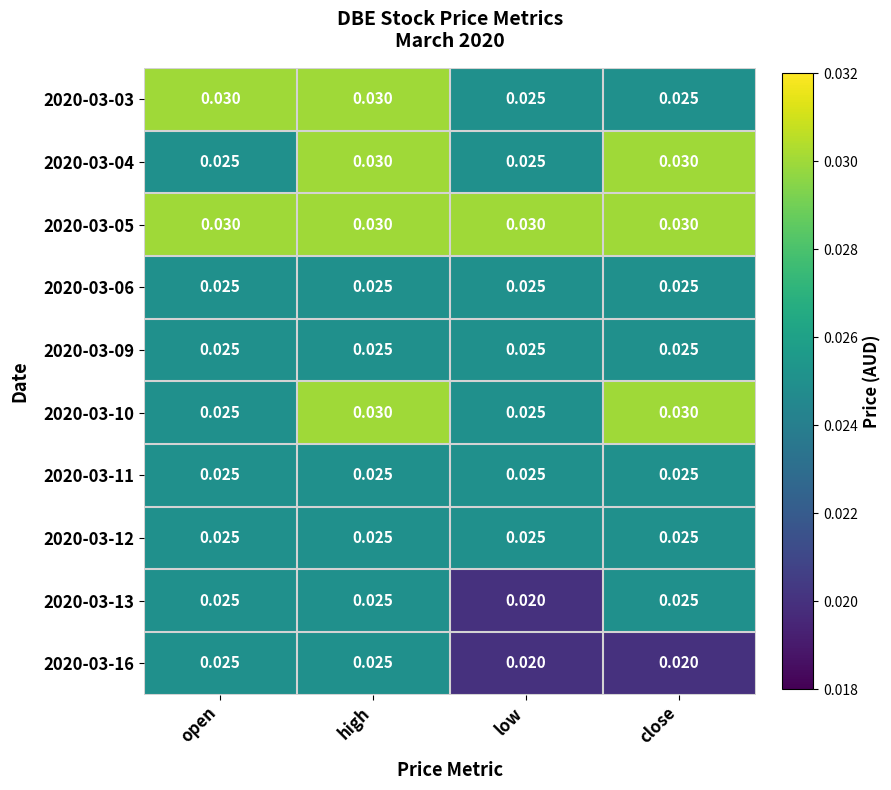

What is the total value across all series at open?

0.3